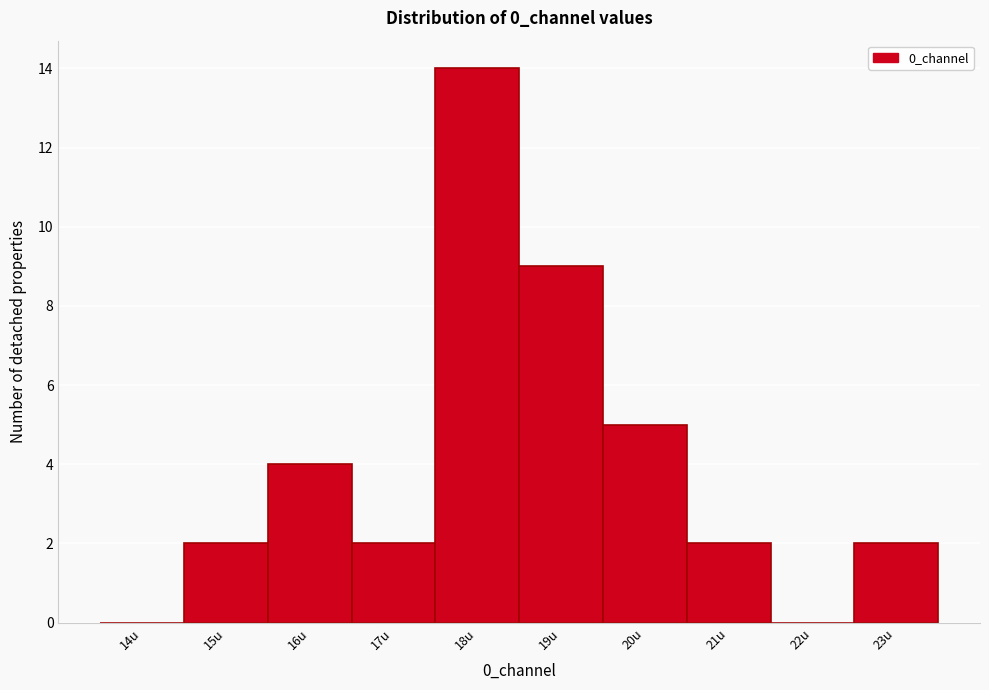

Reading left to right, list all the values displayed in this chart.

14u=0	15u=2	16u=4	17u=2	18u=14	19u=9	20u=5	21u=2	22u=0	23u=2